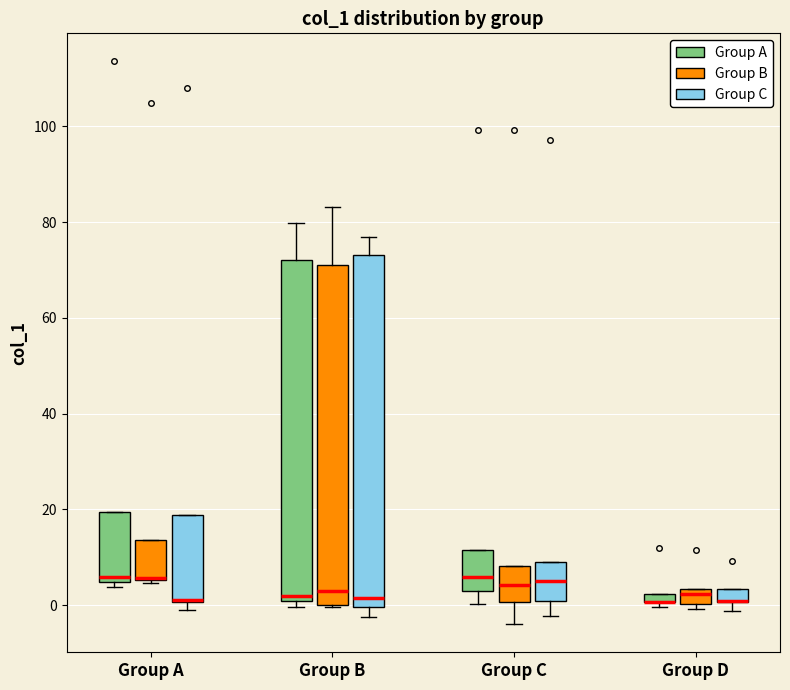

Where is the upper edge of the box for Group D (Group C) on the y-axis? The values are not printed on the chart, so give them approximately, as read against the axis.

4